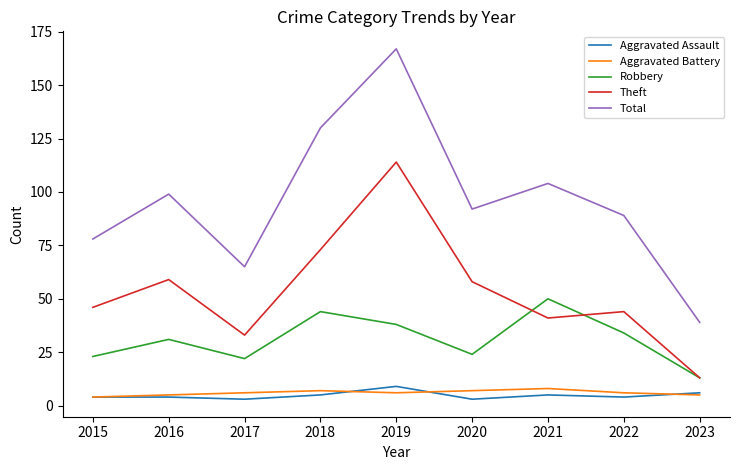

What are all the series names shown in the legend?

Aggravated Assault, Aggravated Battery, Robbery, Theft, Total